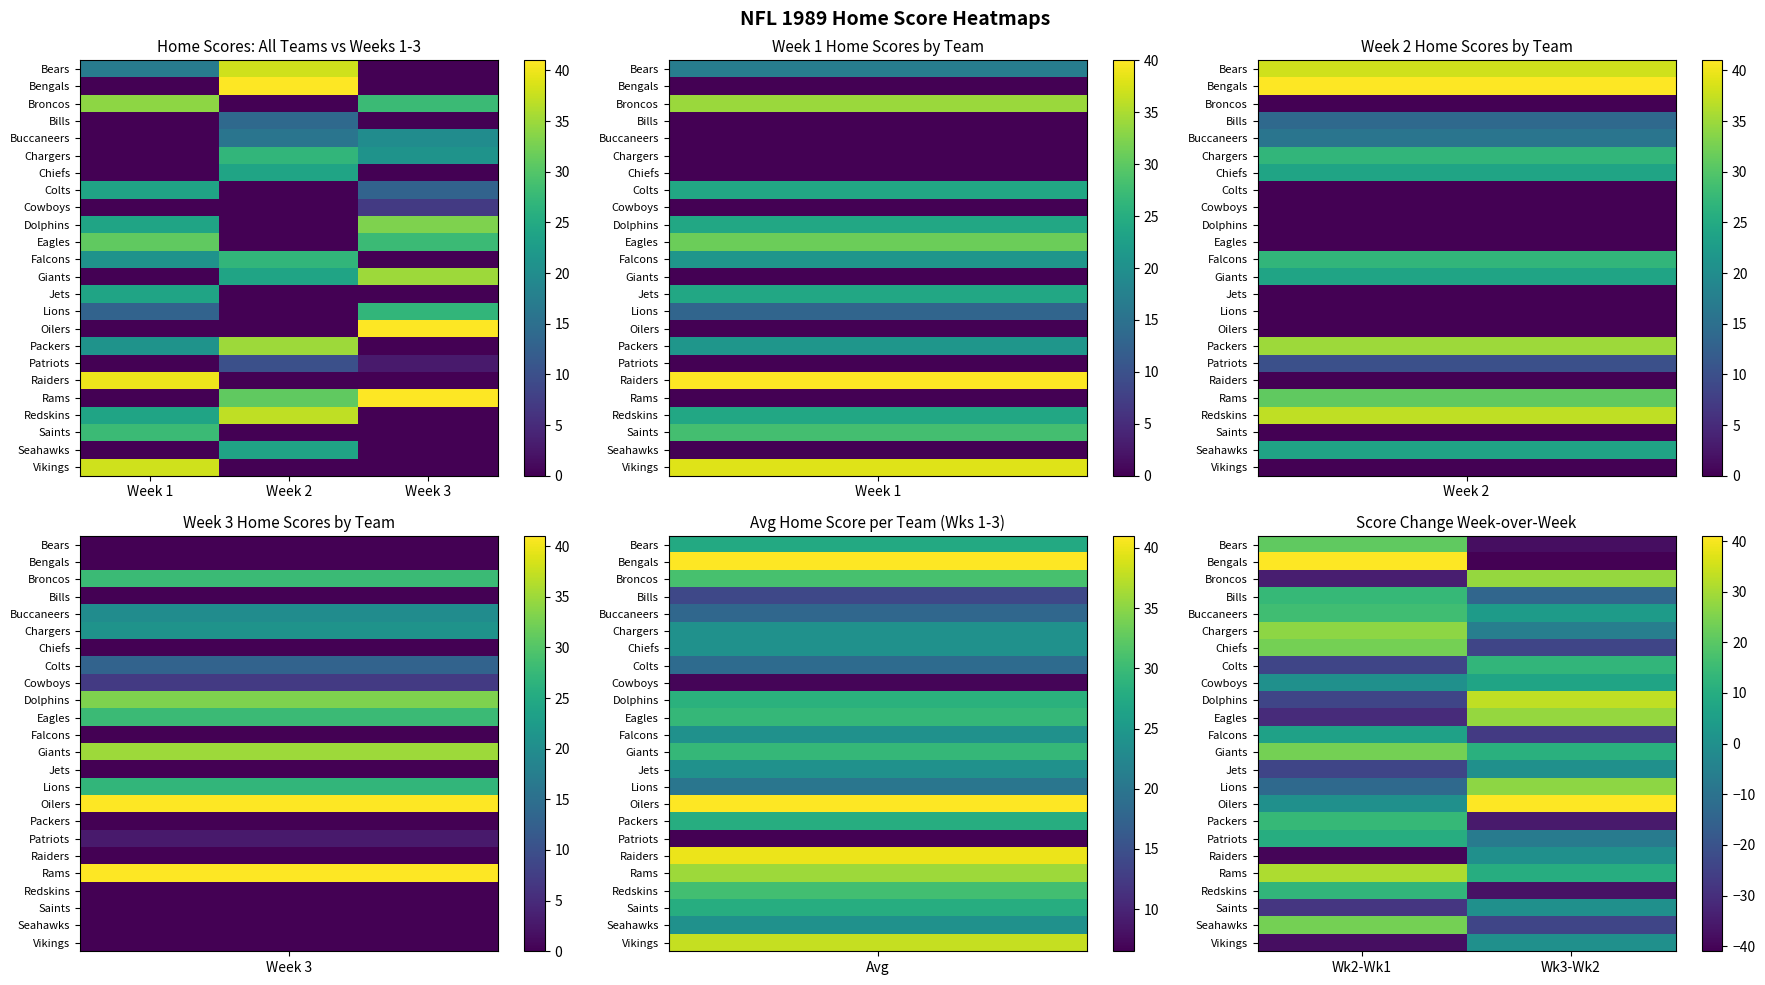

How many distinct data groups are displayed?

24